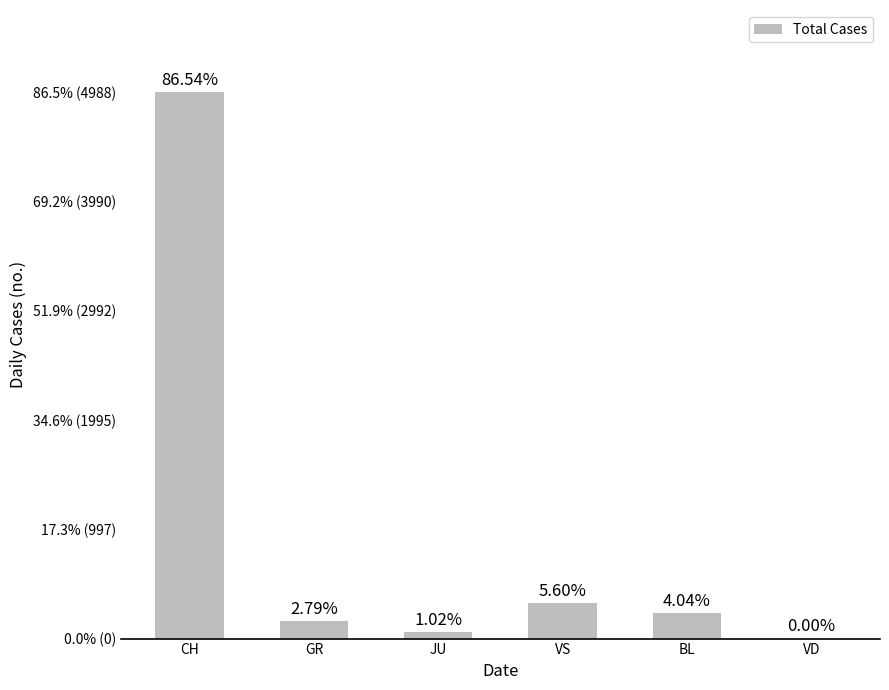

What is the change in value from CH to VD?

-4988